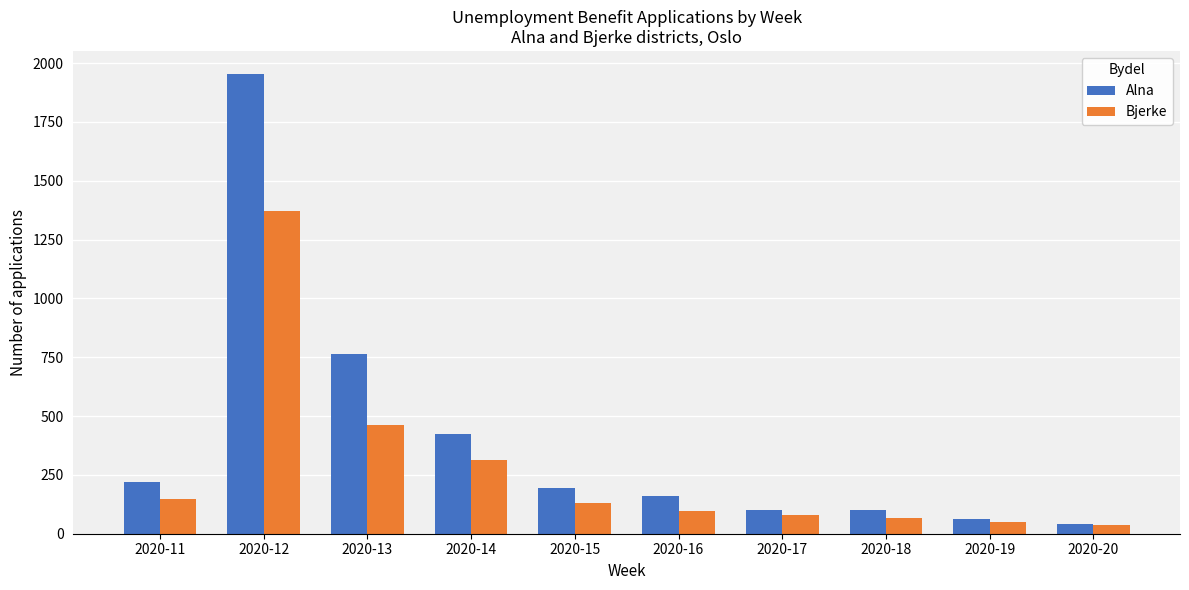

The value of Alna at 2020-17 is 100. True or false?

True